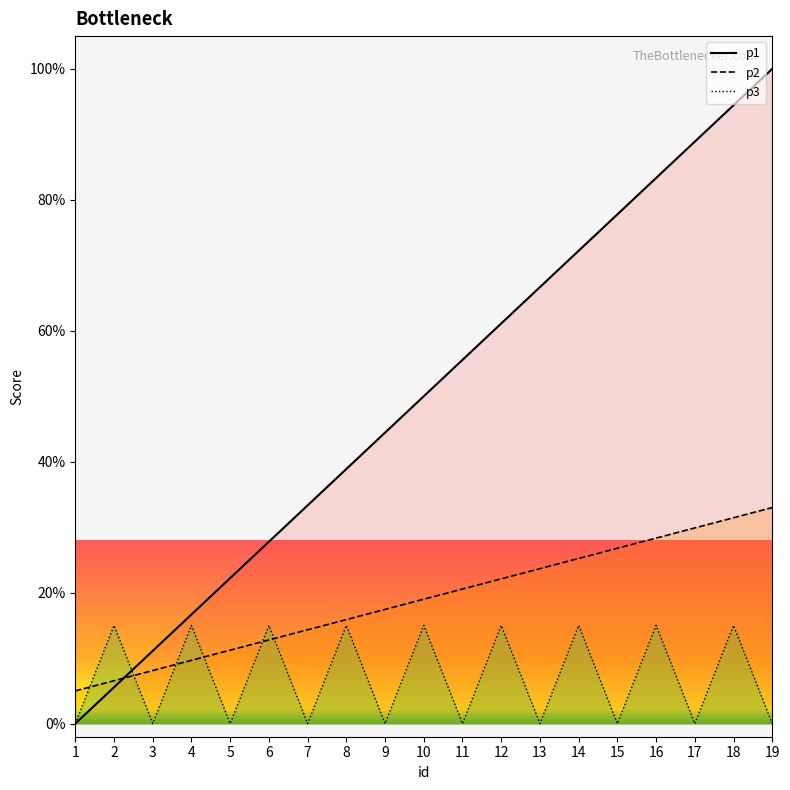

How many categories are shown in the chart?

19